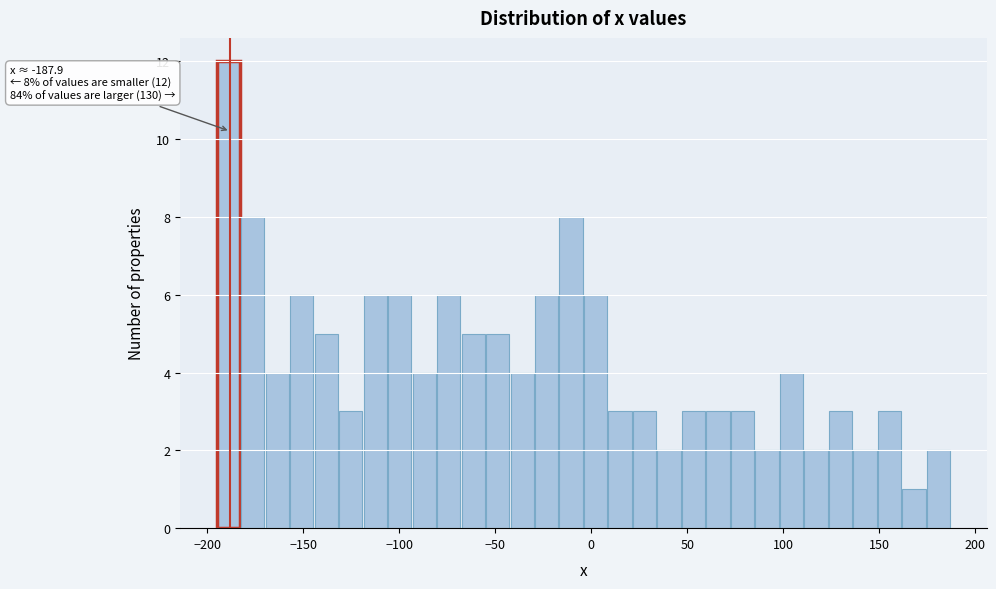

Read against the x-axis, roughly where is the centre of the tallest bar?

-190